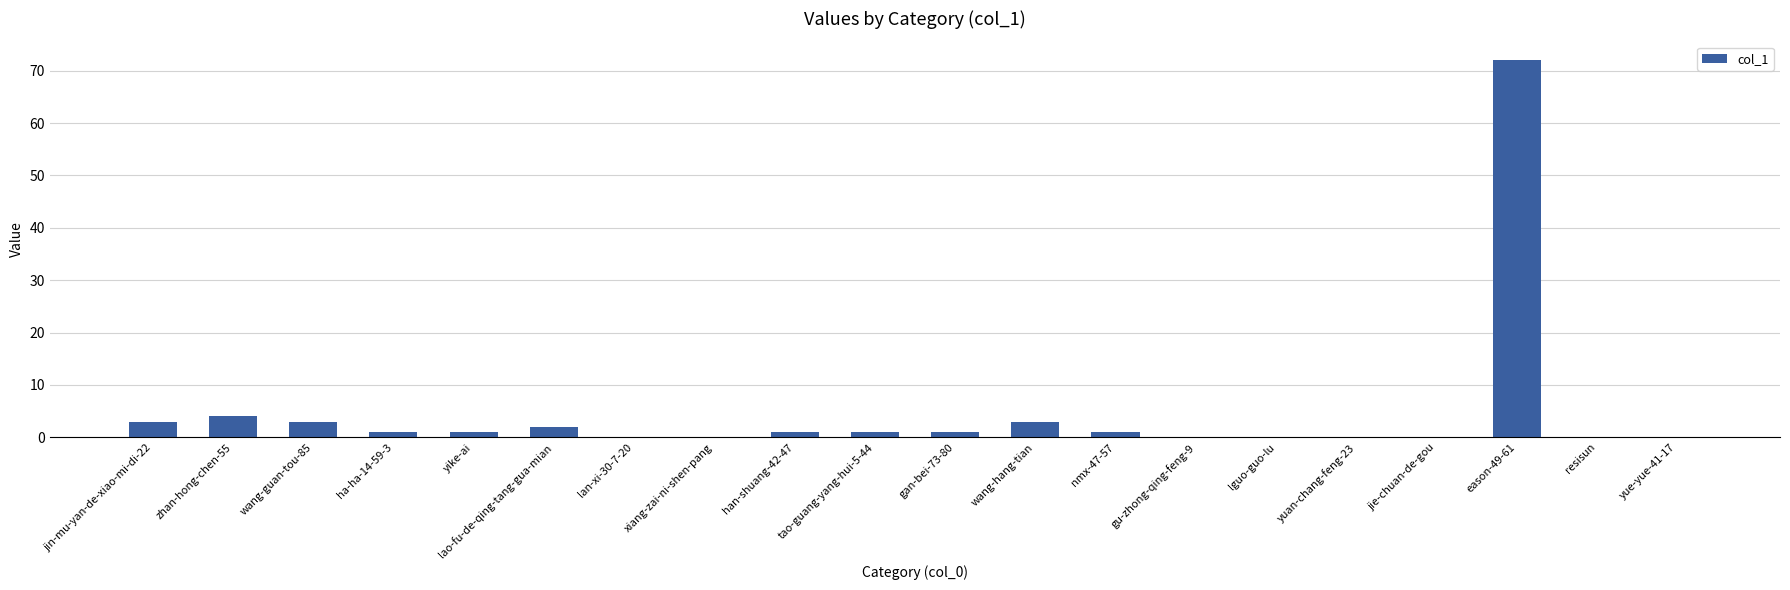

What is the sum of the values at xiang-zai-ni-shen-pang and wang-hang-tian?

3